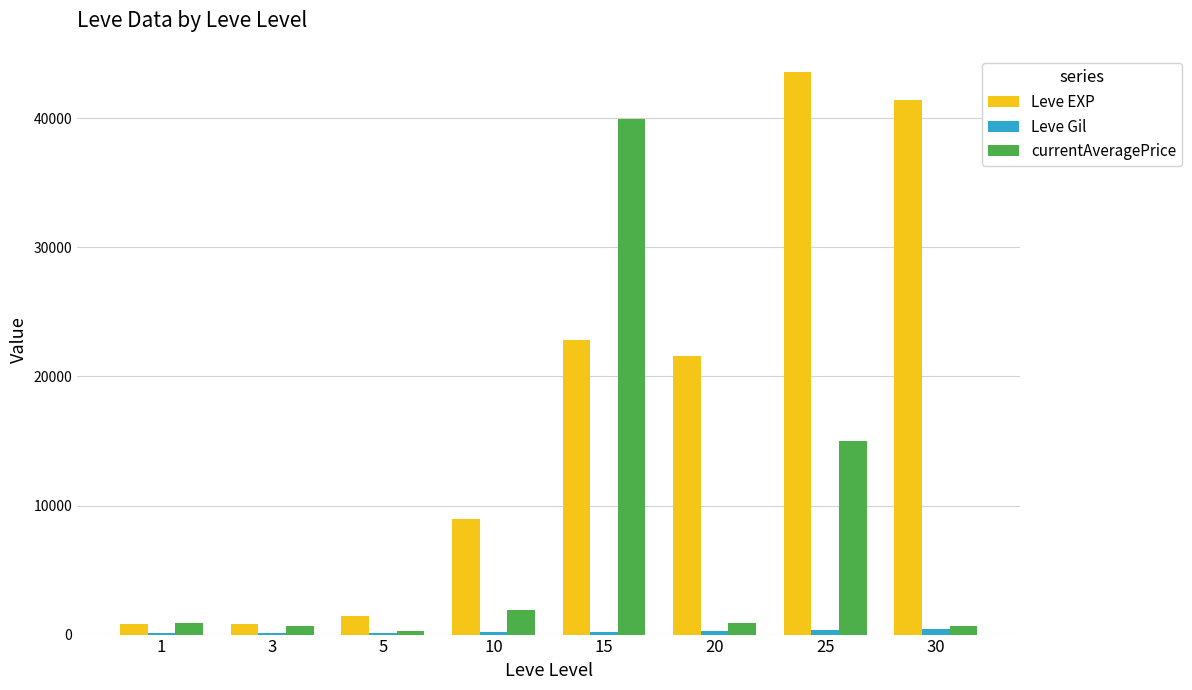

Between 15 and 25, which series saw the biggest shift?

currentAveragePrice